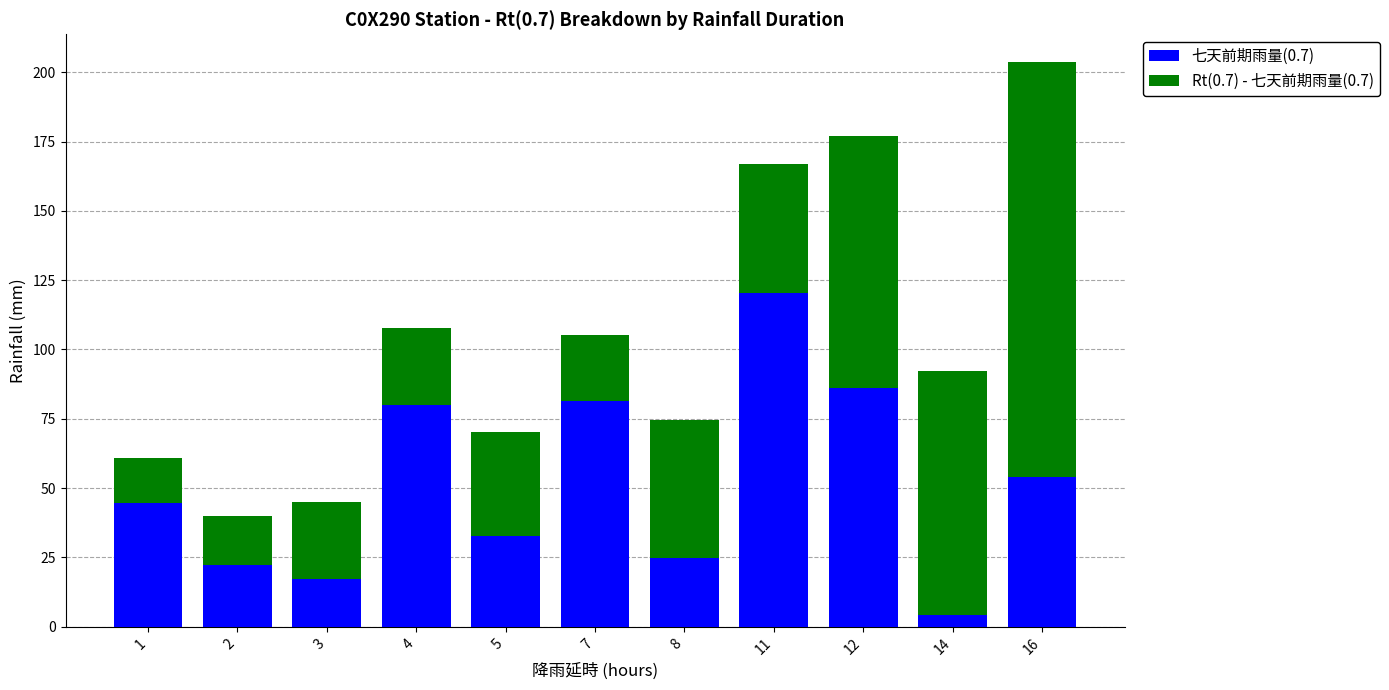

What is the total value across all series at 14?

92.1